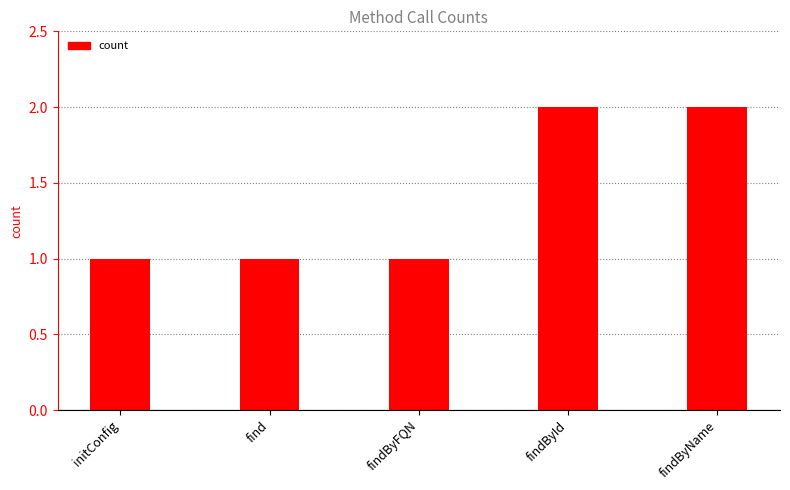

Approximately how many times larger is the value at findById compared to findByName?

1.0